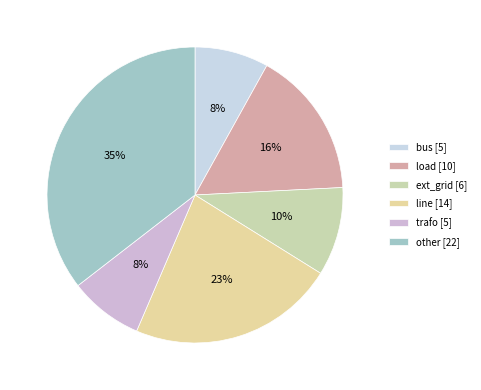

To the nearest percent, what percentage of the pie is bus?

8%